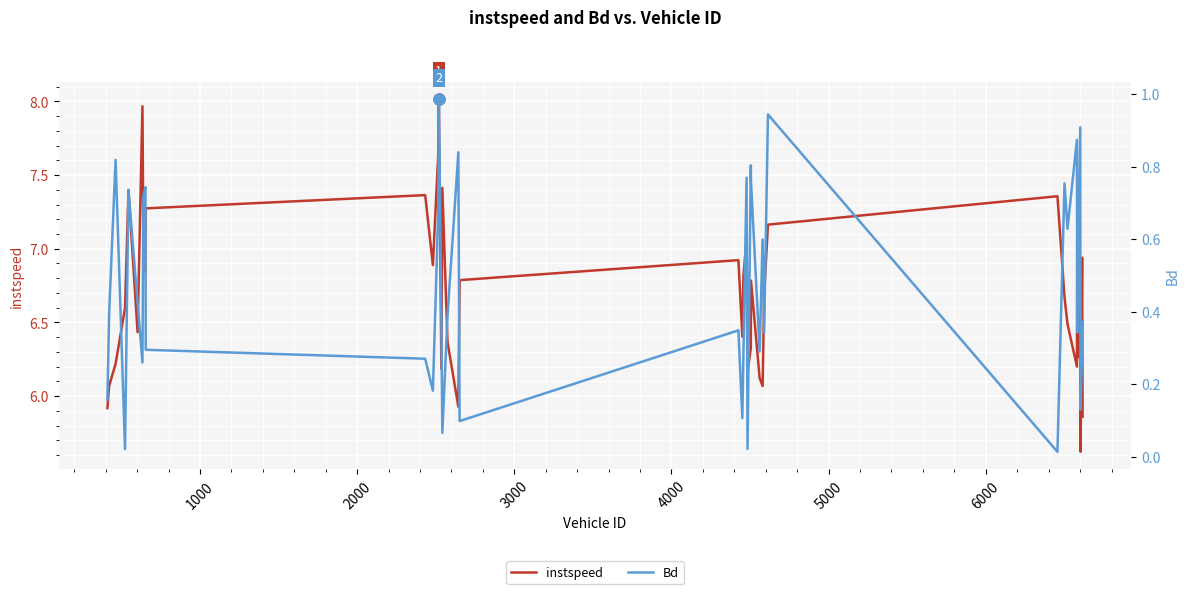

What is the maximum value for Bd?

1.0